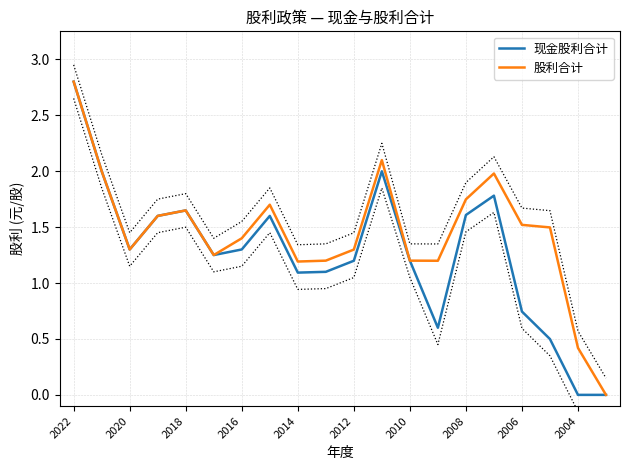

What is the average value of the 股利合计 series?

1.5